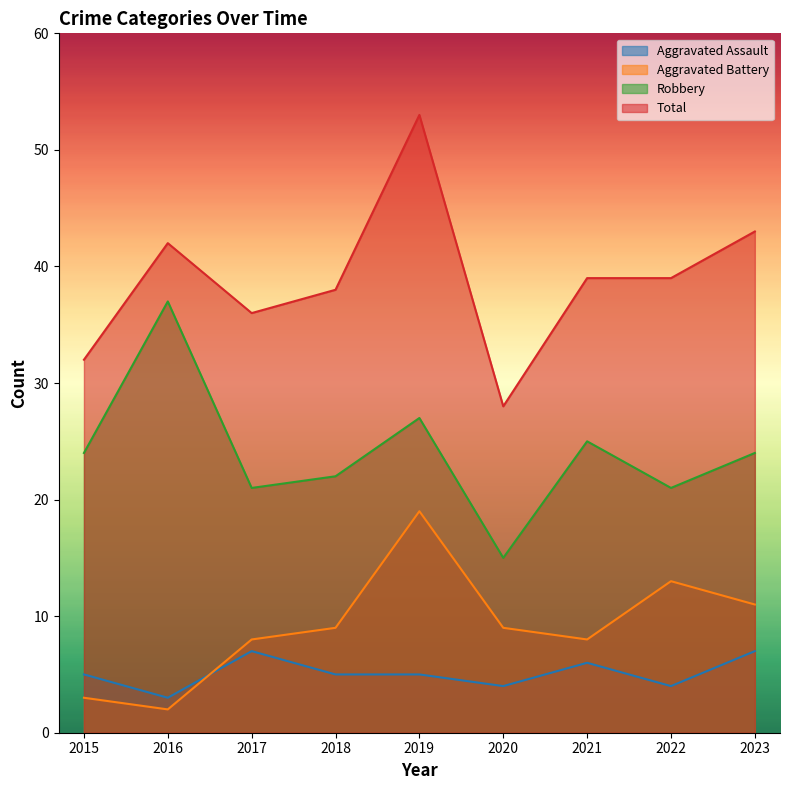

How many times do Aggravated Assault and Aggravated Battery cross each other?

1